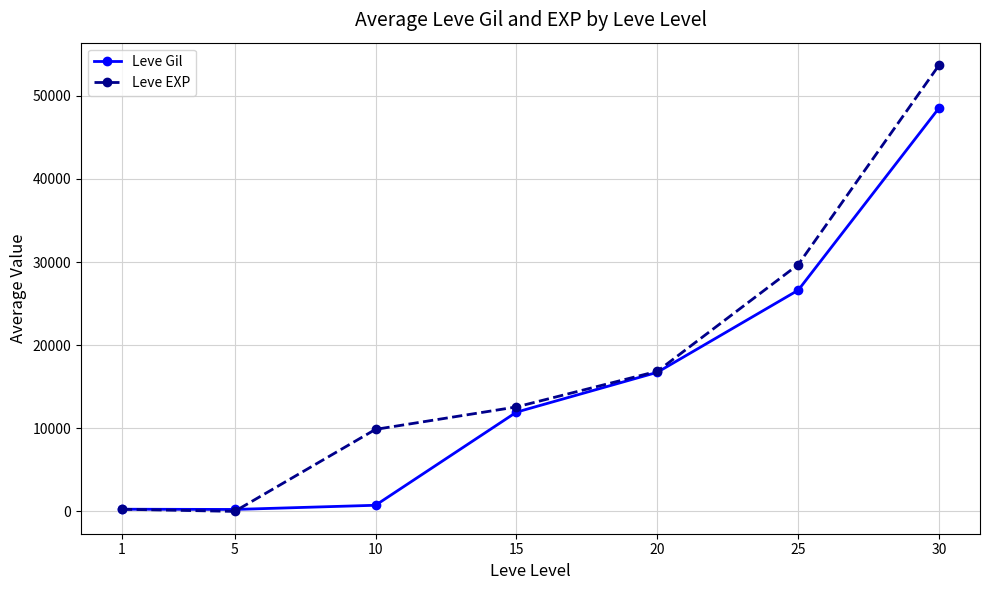

Between 20 and 30, which series saw the biggest shift?

Leve EXP